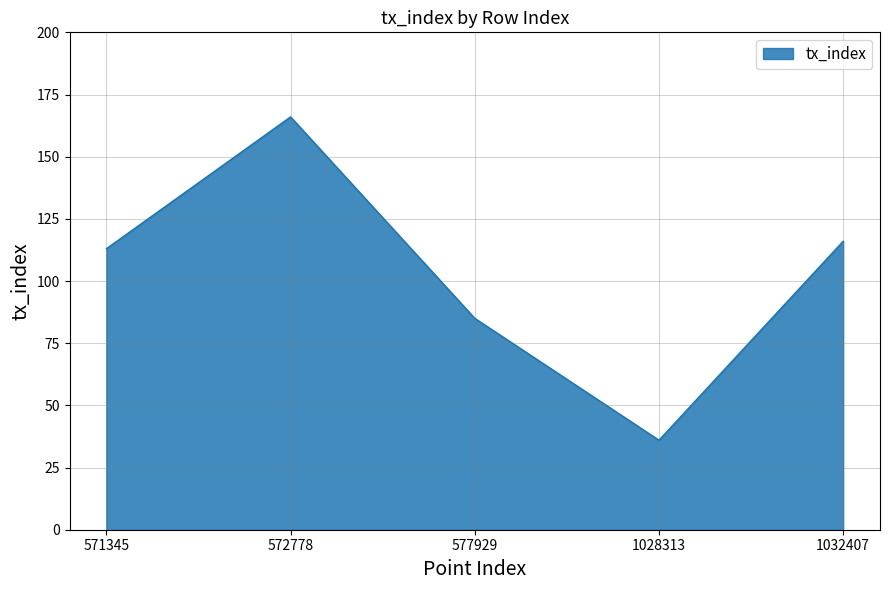

Reading left to right, transcribe all the data shown in this chart.

113	166	85	36	116